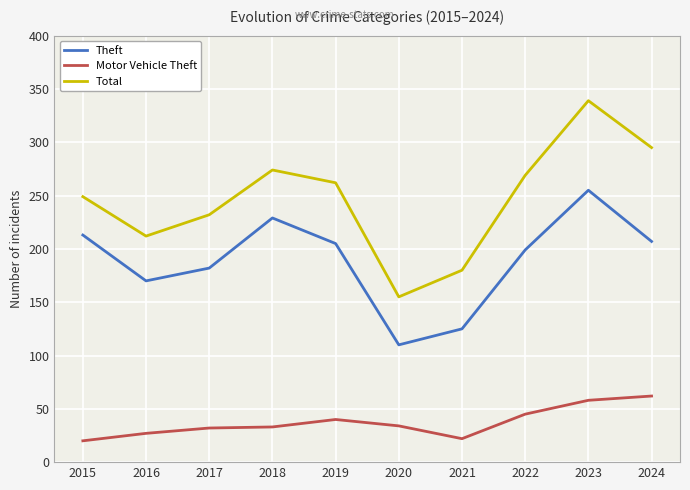

True or false: Total and Motor Vehicle Theft cross at least once.

False